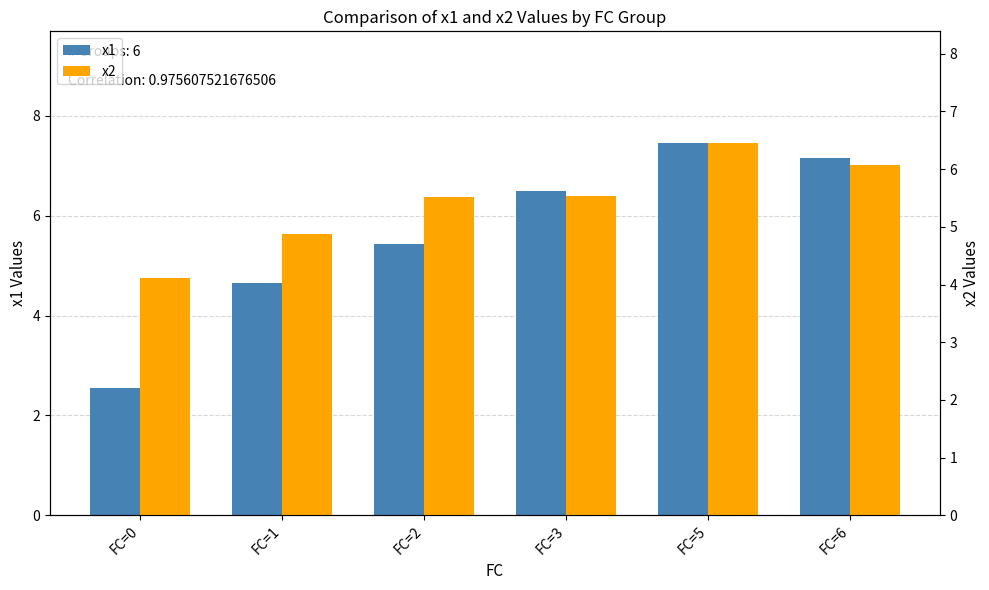

Is it true that x1 equals 1.6 at FC=0?

False